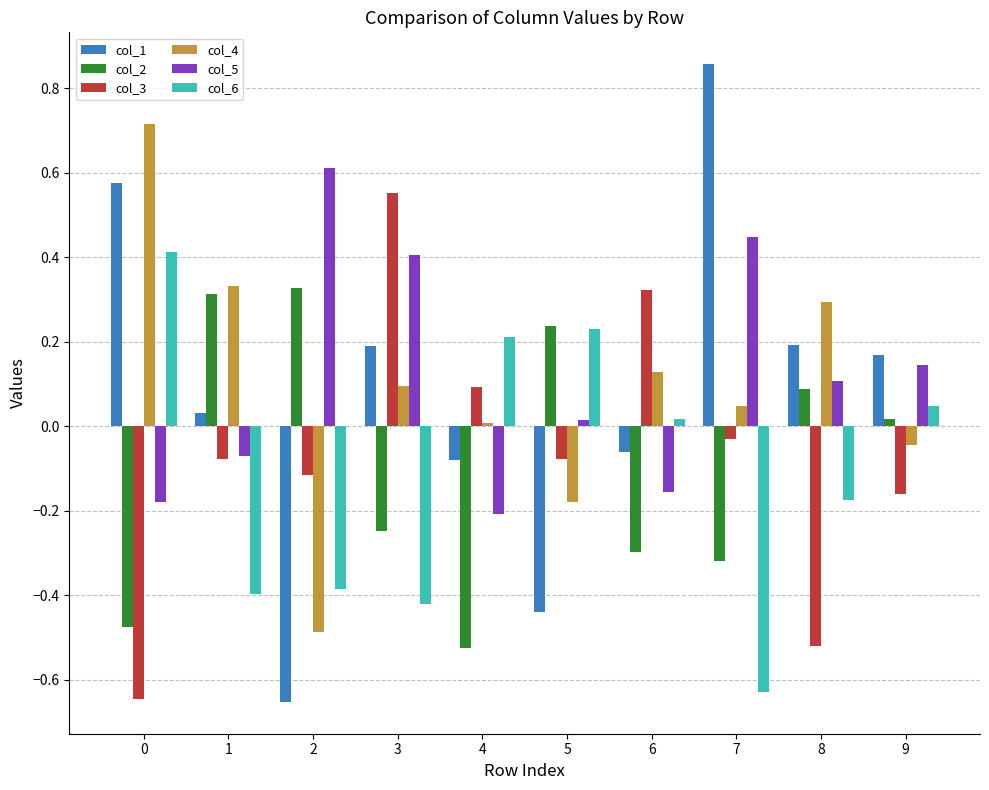

Which category has the highest value across all series?

7